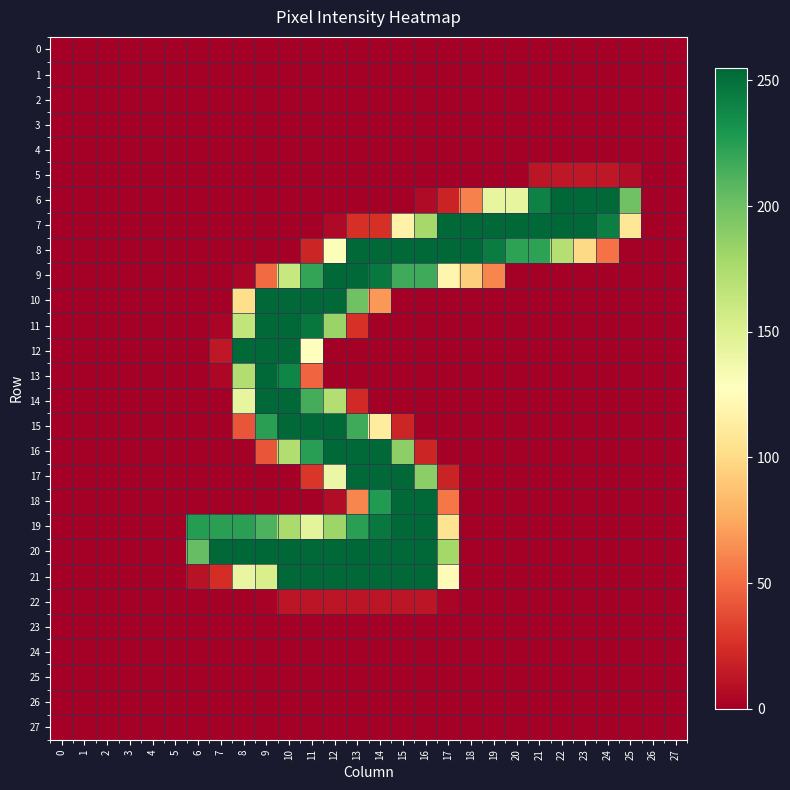

Reading left to right, what are all the values shown in this chart?

0: 0=0	1=0	2=0	3=0	4=0	5=0	6=0	7=0	8=0	9=0	10=0	11=0	12=0	13=0	14=0	15=0	16=0	17=0	18=0	19=0	20=0	21=0	22=0	23=0	24=0	25=0	26=0	27=0
1: 0=0	1=0	2=0	3=0	4=0	5=0	6=0	7=0	8=0	9=0	10=0	11=0	12=0	13=0	14=0	15=0	16=0	17=0	18=0	19=0	20=0	21=0	22=0	23=0	24=0	25=0	26=0	27=0
2: 0=0	1=0	2=0	3=0	4=0	5=0	6=0	7=0	8=0	9=0	10=0	11=0	12=0	13=0	14=0	15=0	16=0	17=0	18=0	19=0	20=0	21=0	22=0	23=0	24=0	25=0	26=0	27=0
3: 0=0	1=0	2=0	3=0	4=0	5=0	6=0	7=0	8=0	9=0	10=0	11=0	12=0	13=0	14=0	15=0	16=0	17=0	18=0	19=0	20=0	21=0	22=0	23=0	24=0	25=0	26=0	27=0
4: 0=0	1=0	2=0	3=0	4=0	5=0	6=0	7=0	8=0	9=0	10=0	11=0	12=0	13=0	14=0	15=0	16=0	17=0	18=0	19=0	20=0	21=0	22=0	23=0	24=0	25=0	26=0	27=0
5: 0=0	1=0	2=0	3=0	4=0	5=0	6=0	7=0	8=0	9=0	10=0	11=0	12=0	13=0	14=0	15=0	16=0	17=0	18=0	19=0	20=0	21=12	22=13	23=13	24=13	25=7	26=0	27=0
6: 0=0	1=0	2=0	3=0	4=0	5=0	6=0	7=0	8=0	9=0	10=0	11=0	12=0	13=0	14=0	15=0	16=6	17=19	18=59	19=143	20=143	21=241	22=255	23=254	24=254	25=200	26=0	27=0
7: 0=0	1=0	2=0	3=0	4=0	5=0	6=0	7=0	8=0	9=0	10=0	11=0	12=5	13=25	14=25	15=117	16=178	17=254	18=254	19=254	20=254	21=254	22=255	23=254	24=243	25=108	26=0	27=0
8: 0=0	1=0	2=0	3=0	4=0	5=0	6=0	7=0	8=0	9=0	10=0	11=20	12=130	13=254	14=254	15=254	16=254	17=254	18=254	19=244	20=223	21=223	22=171	23=99	24=53	25=0	26=0	27=0
9: 0=0	1=0	2=0	3=0	4=0	5=0	6=0	7=0	8=3	9=50	10=162	11=221	12=254	13=254	14=246	15=217	16=217	17=120	18=93	19=61	20=0	21=0	22=0	23=0	24=0	25=0	26=0	27=0
10: 0=0	1=0	2=0	3=0	4=0	5=0	6=0	7=0	8=102	9=254	10=254	11=254	12=254	13=200	14=68	15=0	16=0	17=0	18=0	19=0	20=0	21=0	22=0	23=0	24=0	25=0	26=0	27=0
11: 0=0	1=0	2=0	3=0	4=0	5=0	6=0	7=3	8=165	9=254	10=254	11=247	12=183	13=26	14=0	15=0	16=0	17=0	18=0	19=0	20=0	21=0	22=0	23=0	24=0	25=0	26=0	27=0
12: 0=0	1=0	2=0	3=0	4=0	5=0	6=0	7=13	8=254	9=254	10=254	11=128	12=0	13=0	14=0	15=0	16=0	17=0	18=0	19=0	20=0	21=0	22=0	23=0	24=0	25=0	26=0	27=0
13: 0=0	1=0	2=0	3=0	4=0	5=0	6=0	7=4	8=173	9=254	10=239	11=48	12=0	13=0	14=0	15=0	16=0	17=0	18=0	19=0	20=0	21=0	22=0	23=0	24=0	25=0	26=0	27=0
14: 0=0	1=0	2=0	3=0	4=0	5=0	6=0	7=0	8=143	9=254	10=254	11=215	12=172	13=22	14=0	15=0	16=0	17=0	18=0	19=0	20=0	21=0	22=0	23=0	24=0	25=0	26=0	27=0
15: 0=0	1=0	2=0	3=0	4=0	5=0	6=0	7=0	8=41	9=224	10=254	11=254	12=254	13=217	14=112	15=20	16=0	17=0	18=0	19=0	20=0	21=0	22=0	23=0	24=0	25=0	26=0	27=0
16: 0=0	1=0	2=0	3=0	4=0	5=0	6=0	7=0	8=0	9=41	10=173	11=225	12=254	13=254	14=254	15=188	16=20	17=0	18=0	19=0	20=0	21=0	22=0	23=0	24=0	25=0	26=0	27=0
17: 0=0	1=0	2=0	3=0	4=0	5=0	6=0	7=0	8=0	9=0	10=0	11=28	12=140	13=254	14=254	15=254	16=189	17=19	18=0	19=0	20=0	21=0	22=0	23=0	24=0	25=0	26=0	27=0
18: 0=0	1=0	2=0	3=0	4=0	5=0	6=0	7=0	8=0	9=0	10=0	11=0	12=7	13=61	14=227	15=254	16=254	17=55	18=0	19=0	20=0	21=0	22=0	23=0	24=0	25=0	26=0	27=0
19: 0=0	1=0	2=0	3=0	4=0	5=0	6=226	7=224	8=224	9=212	10=176	11=145	12=182	13=224	14=246	15=254	16=254	17=105	18=0	19=0	20=0	21=0	22=0	23=0	24=0	25=0	26=0	27=0
20: 0=0	1=0	2=0	3=0	4=0	5=0	6=204	7=254	8=255	9=255	10=255	11=254	12=254	13=255	14=254	15=254	16=254	17=179	18=0	19=0	20=0	21=0	22=0	23=0	24=0	25=0	26=0	27=0
21: 0=0	1=0	2=0	3=0	4=0	5=0	6=10	7=24	8=142	9=153	10=254	11=254	12=254	13=254	14=254	15=254	16=254	17=125	18=0	19=0	20=0	21=0	22=0	23=0	24=0	25=0	26=0	27=0
22: 0=0	1=0	2=0	3=0	4=0	5=0	6=0	7=0	8=0	9=2	10=12	11=12	12=12	13=12	14=12	15=12	16=12	17=3	18=0	19=0	20=0	21=0	22=0	23=0	24=0	25=0	26=0	27=0
23: 0=0	1=0	2=0	3=0	4=0	5=0	6=0	7=0	8=0	9=0	10=0	11=0	12=0	13=0	14=0	15=0	16=0	17=0	18=0	19=0	20=0	21=0	22=0	23=0	24=0	25=0	26=0	27=0
24: 0=0	1=0	2=0	3=0	4=0	5=0	6=0	7=0	8=0	9=0	10=0	11=0	12=0	13=0	14=0	15=0	16=0	17=0	18=0	19=0	20=0	21=0	22=0	23=0	24=0	25=0	26=0	27=0
25: 0=0	1=0	2=0	3=0	4=0	5=0	6=0	7=0	8=0	9=0	10=0	11=0	12=0	13=0	14=0	15=0	16=0	17=0	18=0	19=0	20=0	21=0	22=0	23=0	24=0	25=0	26=0	27=0
26: 0=0	1=0	2=0	3=0	4=0	5=0	6=0	7=0	8=0	9=0	10=0	11=0	12=0	13=0	14=0	15=0	16=0	17=0	18=0	19=0	20=0	21=0	22=0	23=0	24=0	25=0	26=0	27=0
27: 0=0	1=0	2=0	3=0	4=0	5=0	6=0	7=0	8=0	9=0	10=0	11=0	12=0	13=0	14=0	15=0	16=0	17=0	18=0	19=0	20=0	21=0	22=0	23=0	24=0	25=0	26=0	27=0